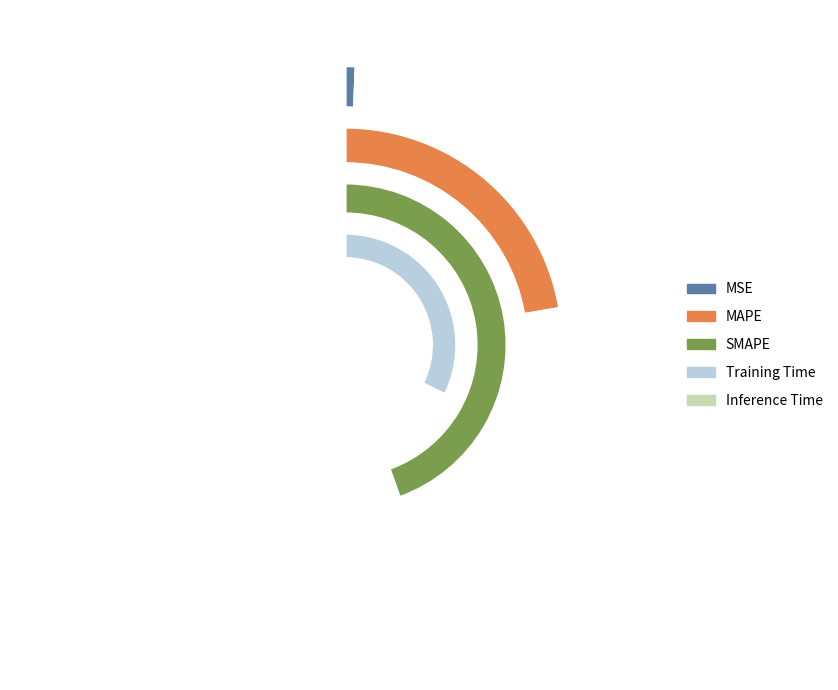

Which has a higher value, Training Time or MSE?

Training Time